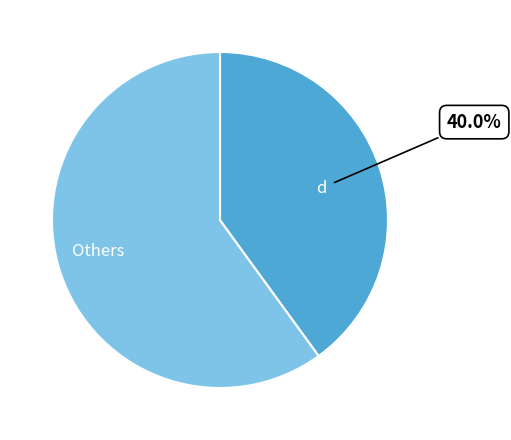

Is the sum of Others and d greater than half?

Yes